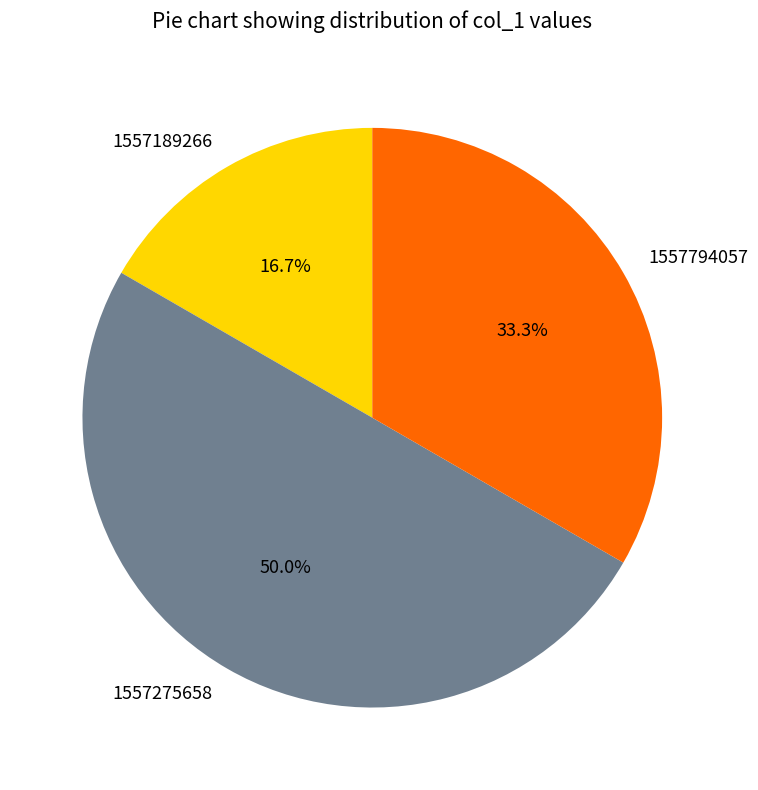

To the nearest percent, what percentage of the pie is 1557189266?

17%